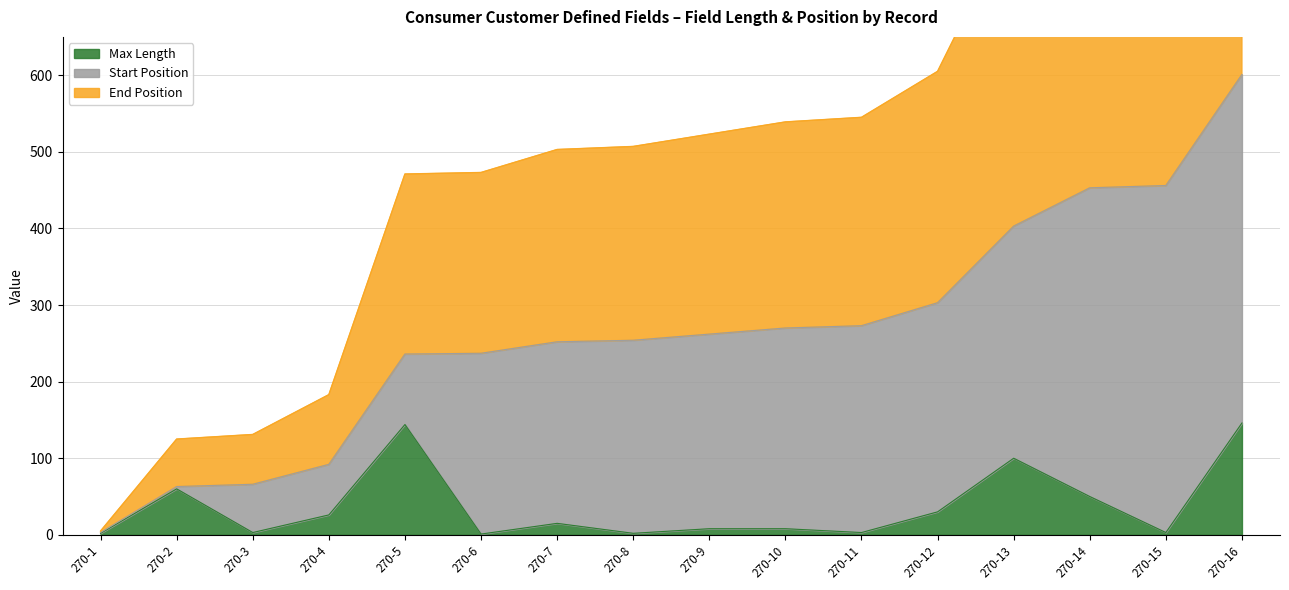

The value of Max Length at 270-15 is 2. True or false?

False